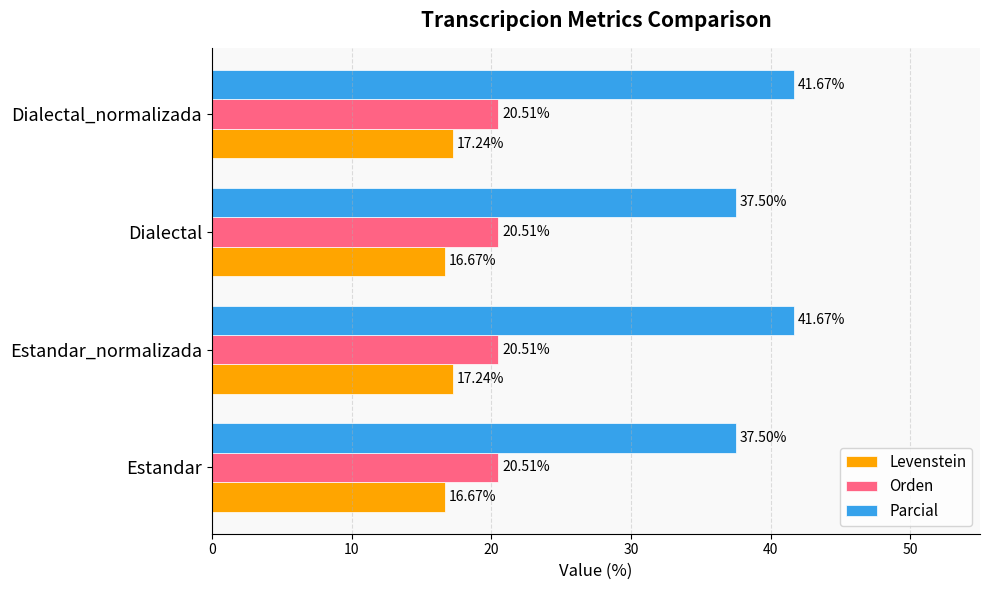

What is the minimum value shown in the chart?

16.7